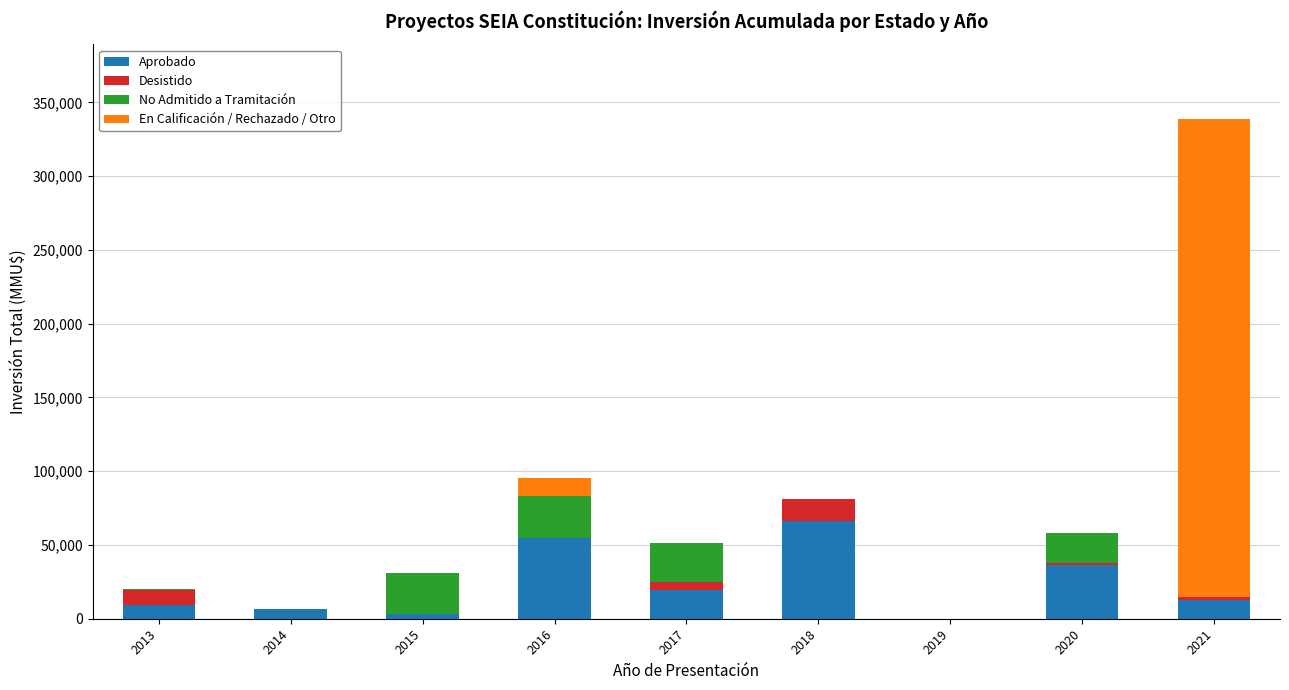

At which category is the sum across all series the highest?

2021